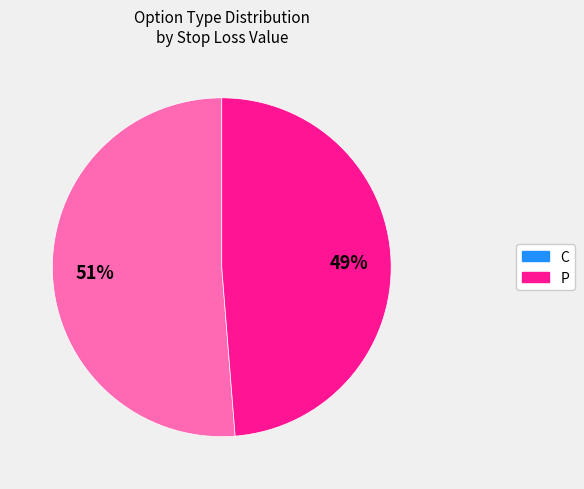

What is the ratio of the value at P to the value at C?

1.0